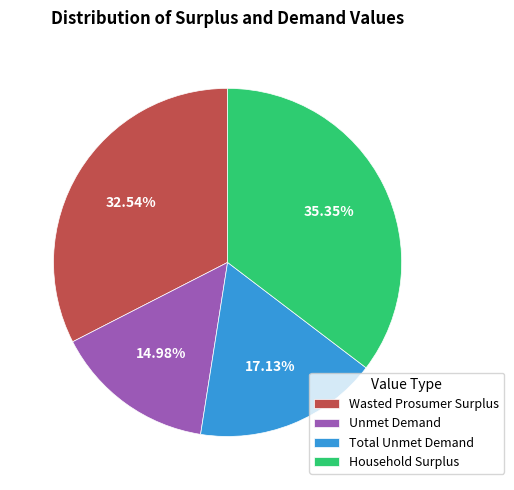

How many slices are in this pie chart?

4